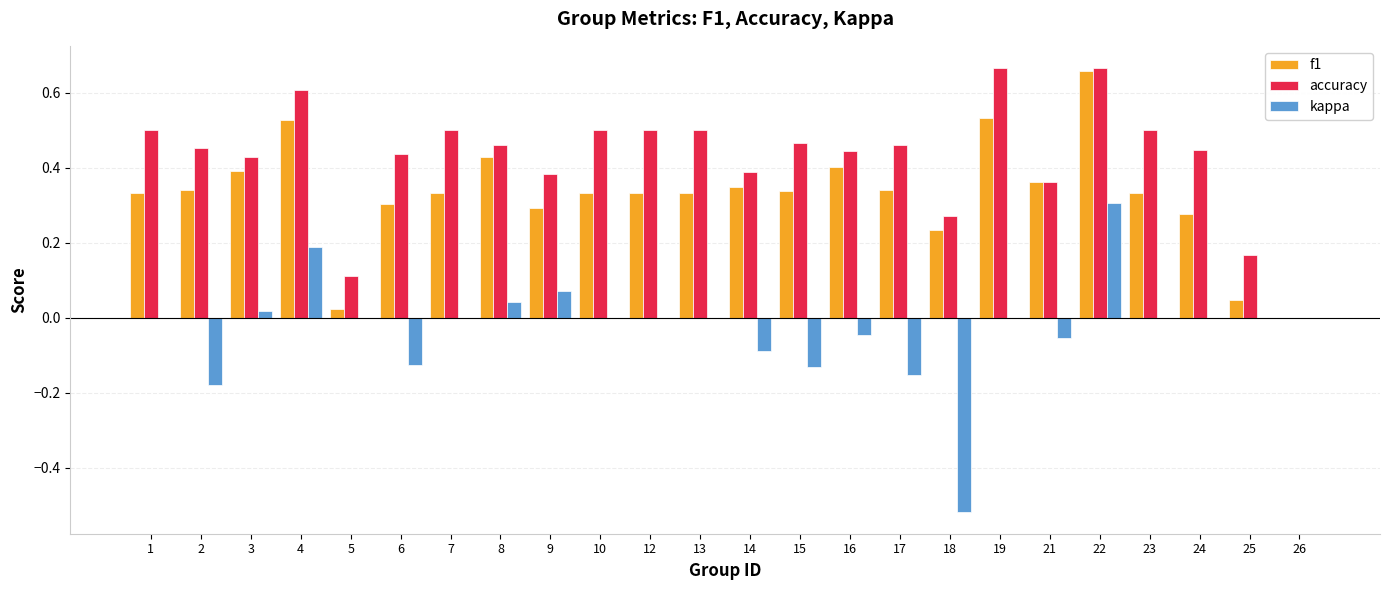

The kappa series shows -0.4 at 26. True or false?

False